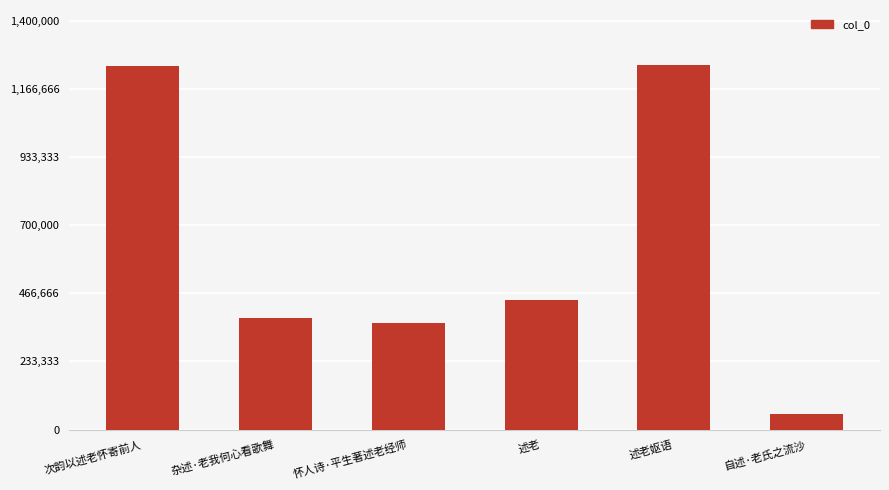

At which label is the value closest to 651260?

述老